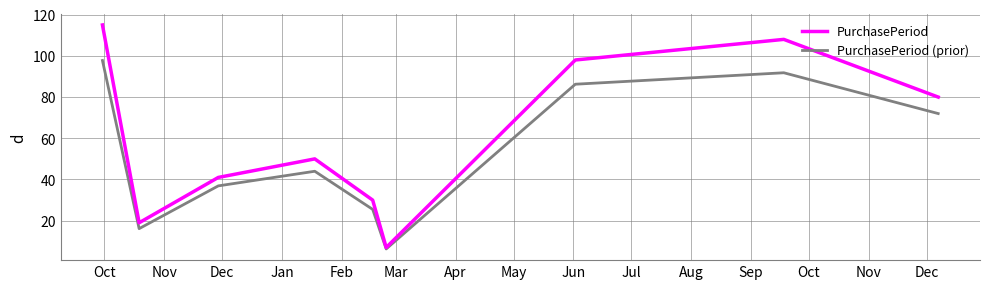

List the series in order of their peak value, highest first.

PurchasePeriod, PurchasePeriod (prior)